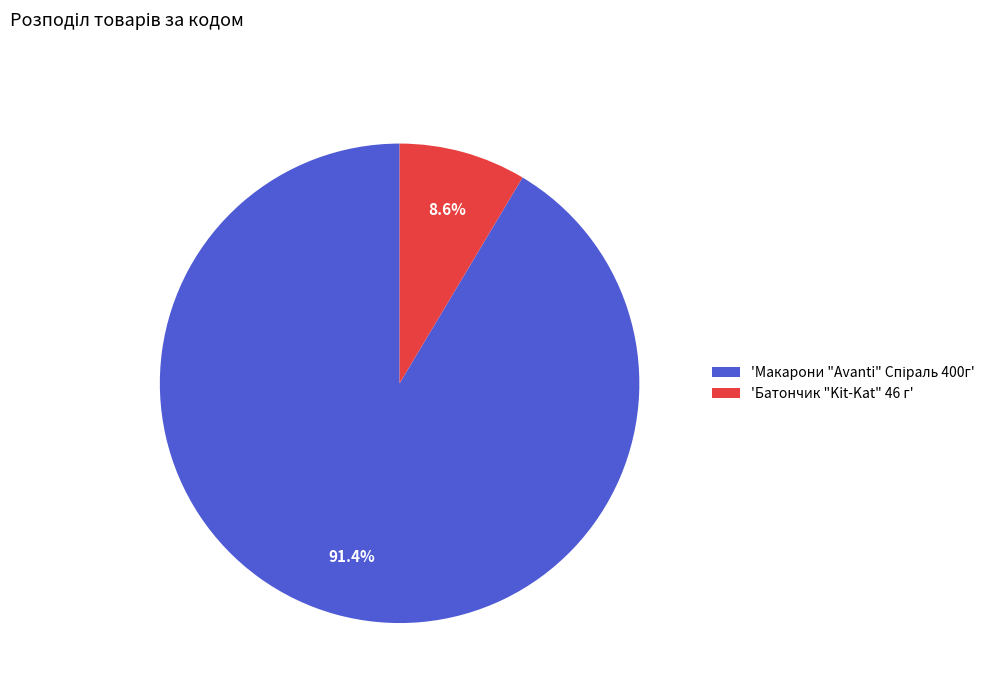

Count the number of slices in the pie.

2